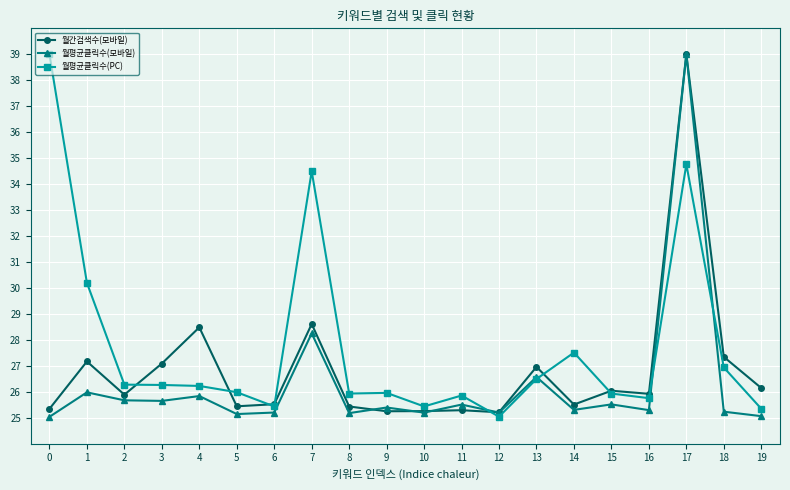

What is the smallest value displayed?

25.0